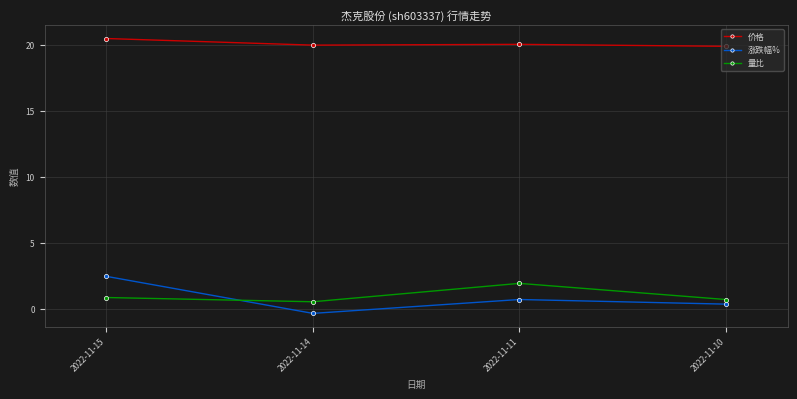

Count the number of data series in this chart.

3